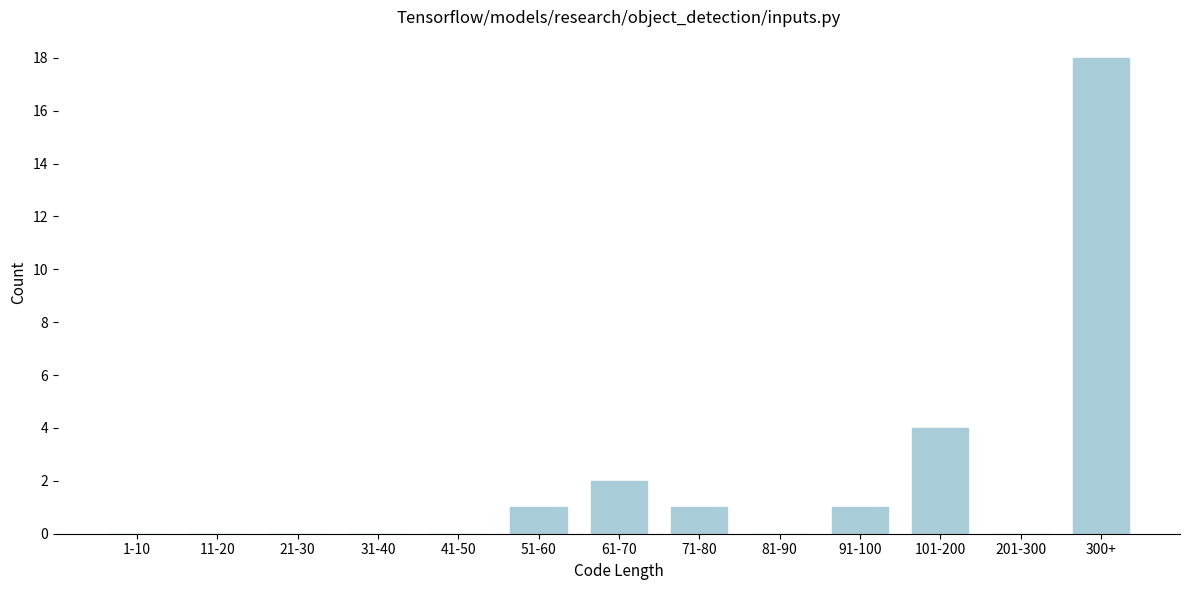

Reading left to right, extract all data points from this chart.

1-10=0	11-20=0	21-30=0	31-40=0	41-50=0	51-60=1	61-70=2	71-80=1	81-90=0	91-100=1	101-200=4	201-300=0	300+=18